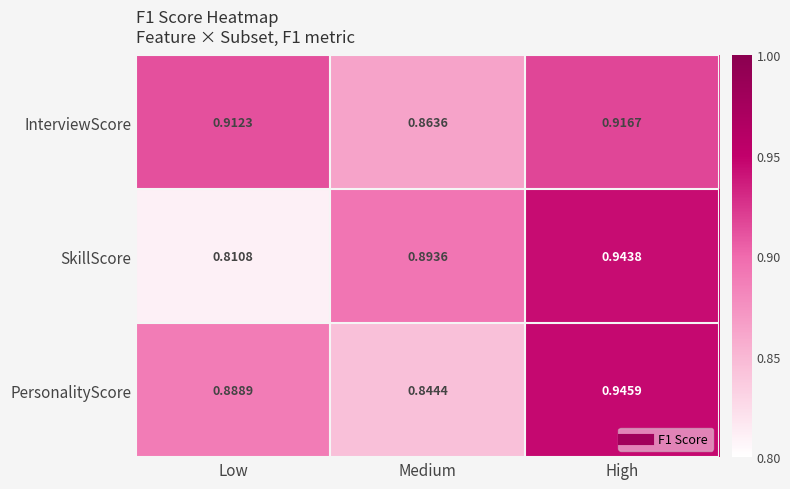

Rank the series by their average value, from lowest to highest.

SkillScore, PersonalityScore, InterviewScore